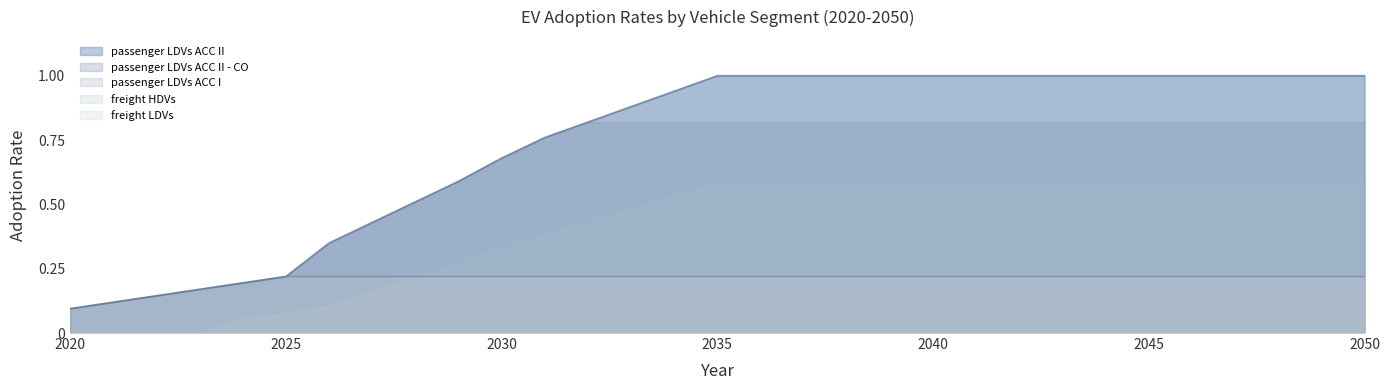

Which series has the largest total across all categories?

passenger LDVs ACC II